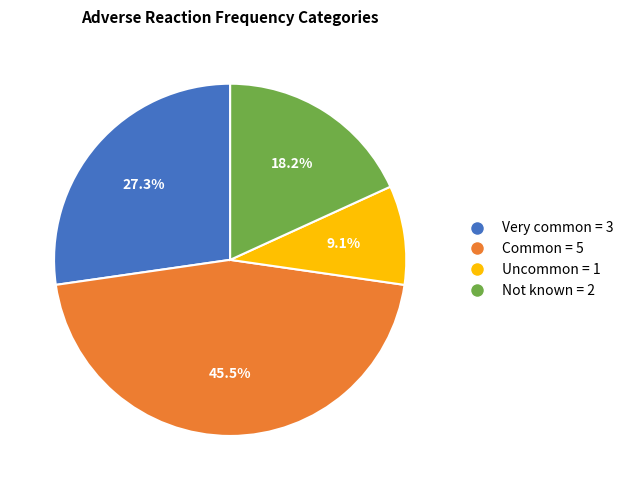

True or false: Not known accounts for 32% of the total.

False